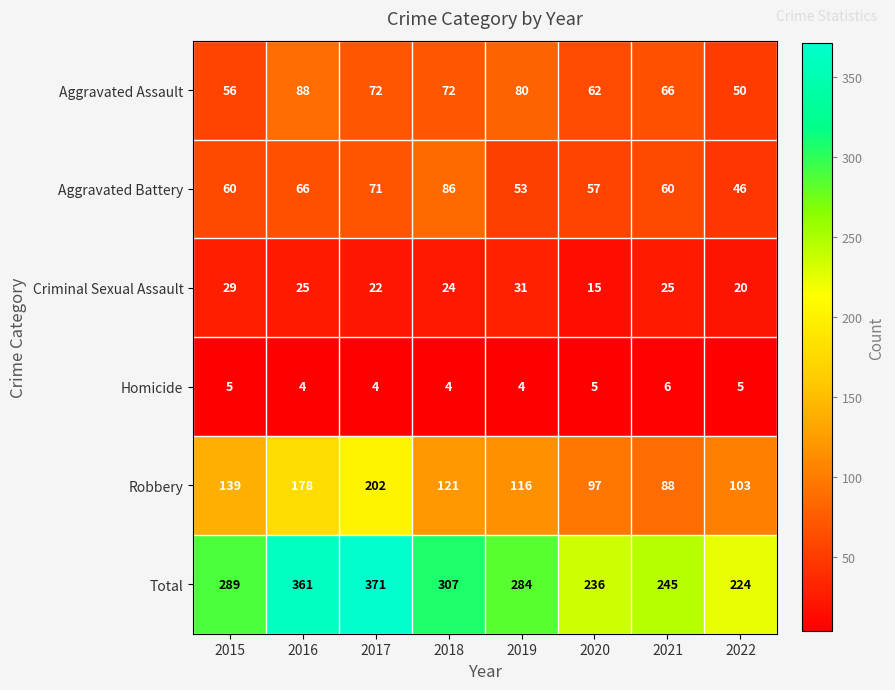

What is the spread (max minus min) of values at 2017?

367